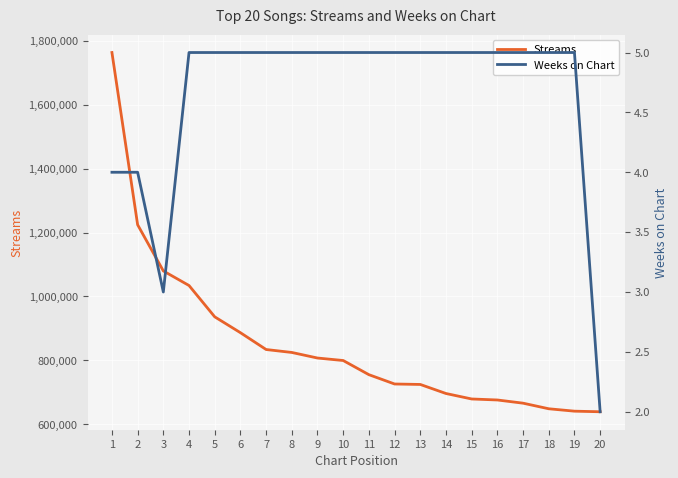

True or false: streams and weeks_on_chart cross at least once.

False